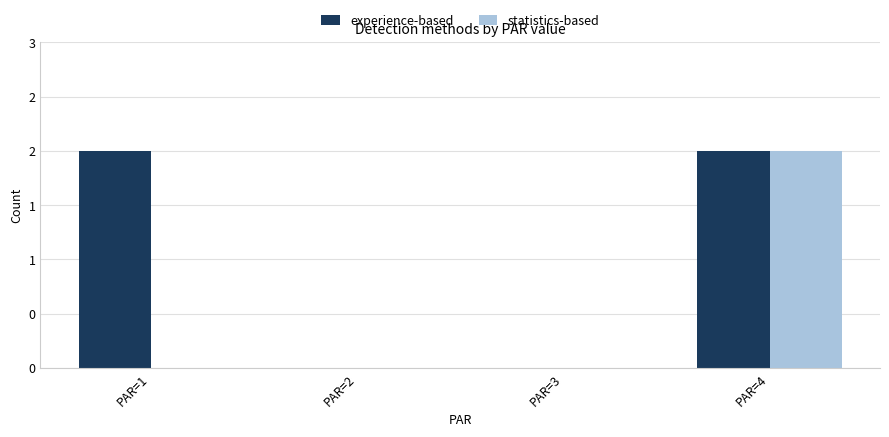

Reading left to right, what are all the values shown in this chart?

experience-based: PAR=1=2	PAR=2=0	PAR=3=0	PAR=4=2
statistics-based: PAR=1=0	PAR=2=0	PAR=3=0	PAR=4=2